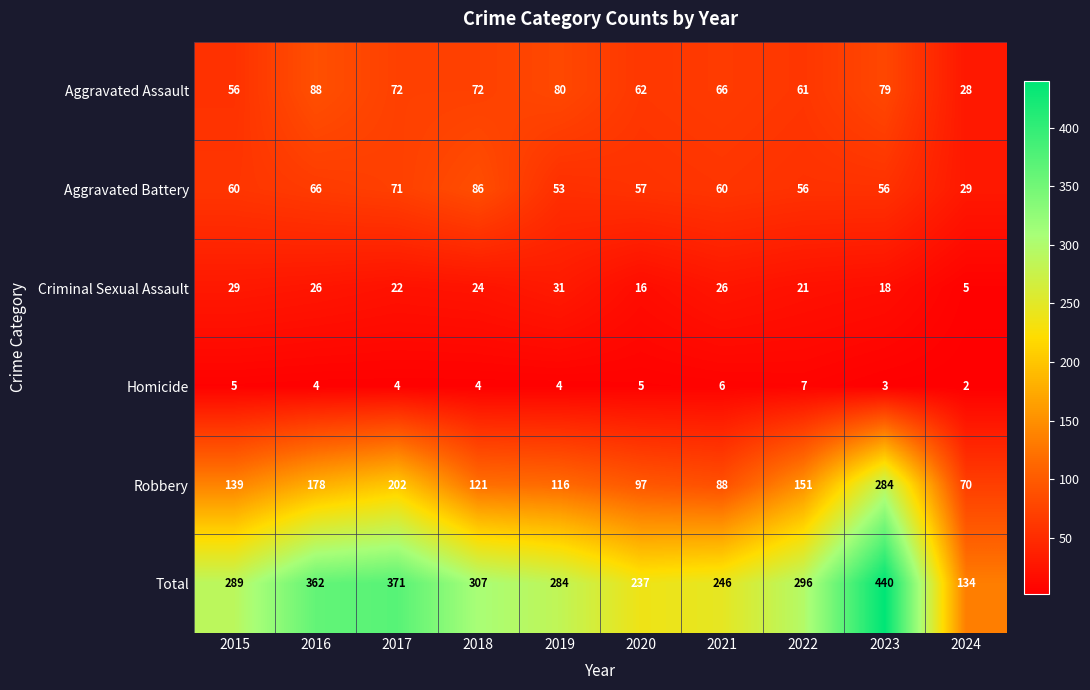

What is the difference between the second highest and second lowest values in the Homicide series?

3